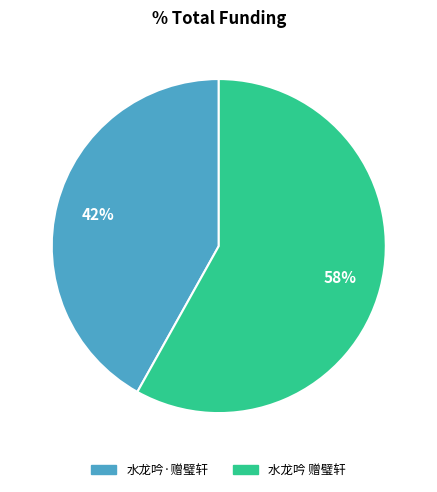

True or false: 水龙吟·赠璧轩 accounts for 33% of the total.

False